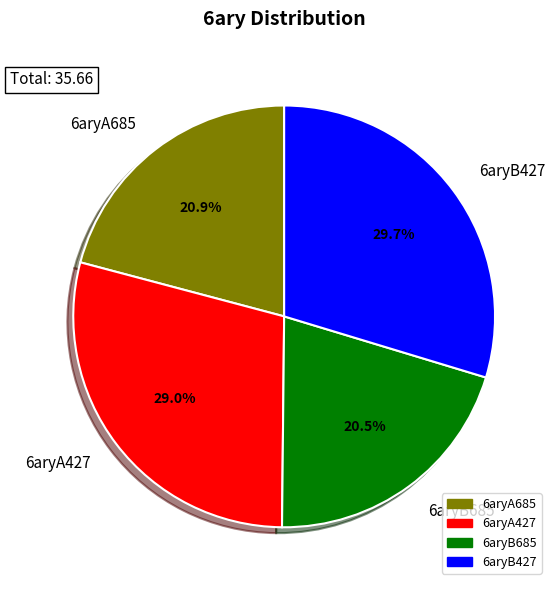

How many segments does this pie chart have?

4